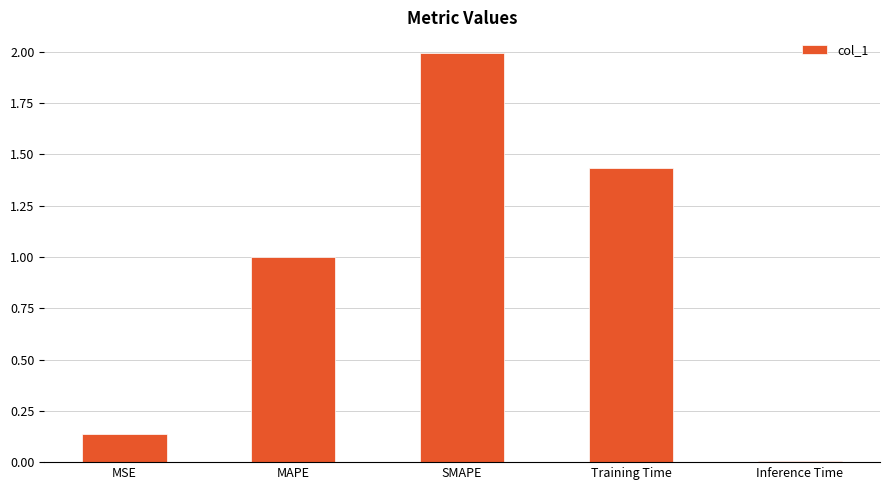

What is the difference between the maximum and minimum values?

2.0